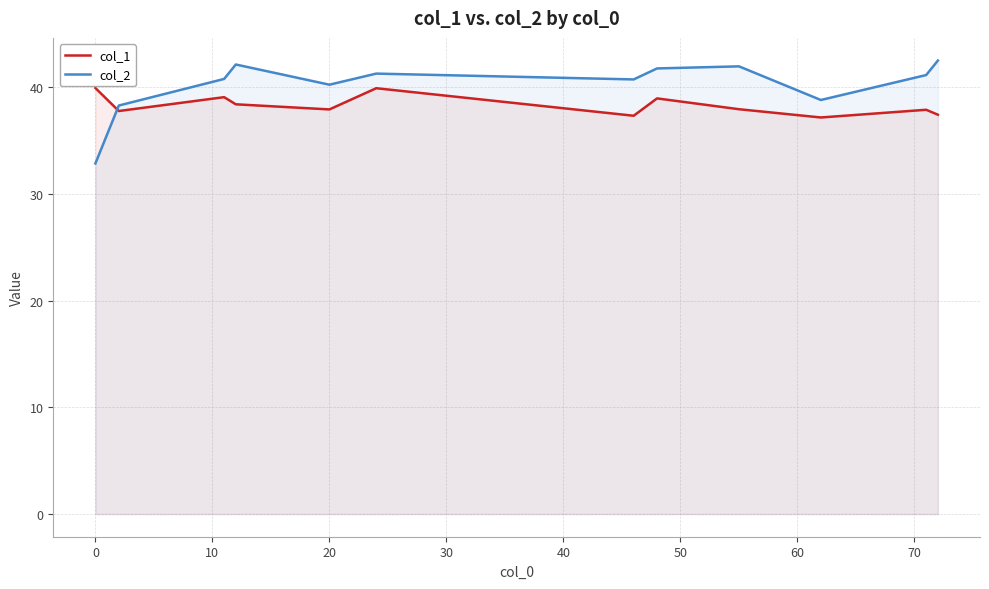

The col_1 series shows 39.9 at 0. True or false?

True